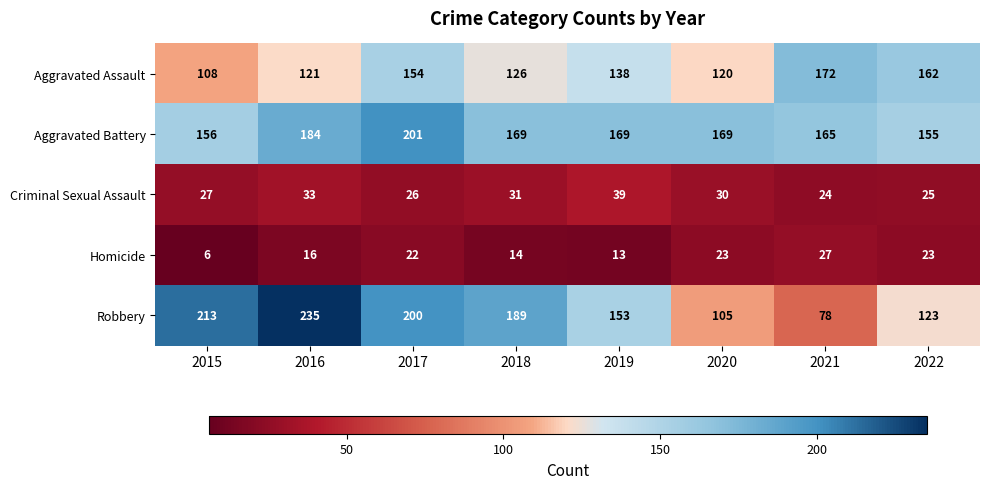

Count the number of categories in the chart.

8